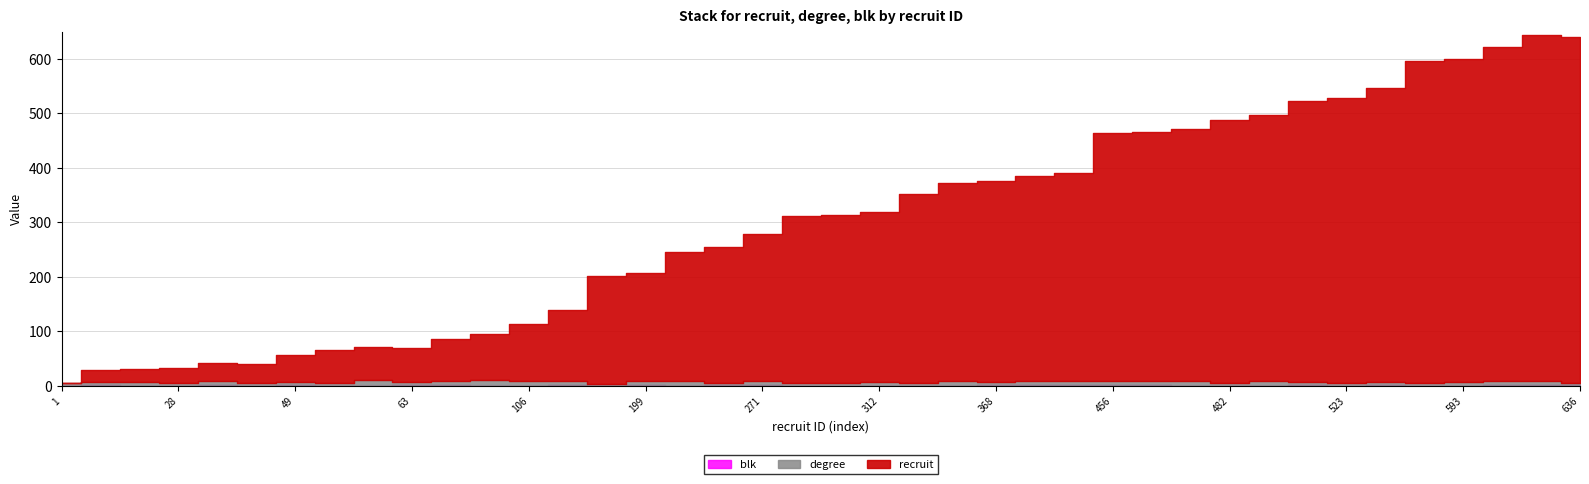

Between 250 and 612, which series saw the biggest shift?

recruit